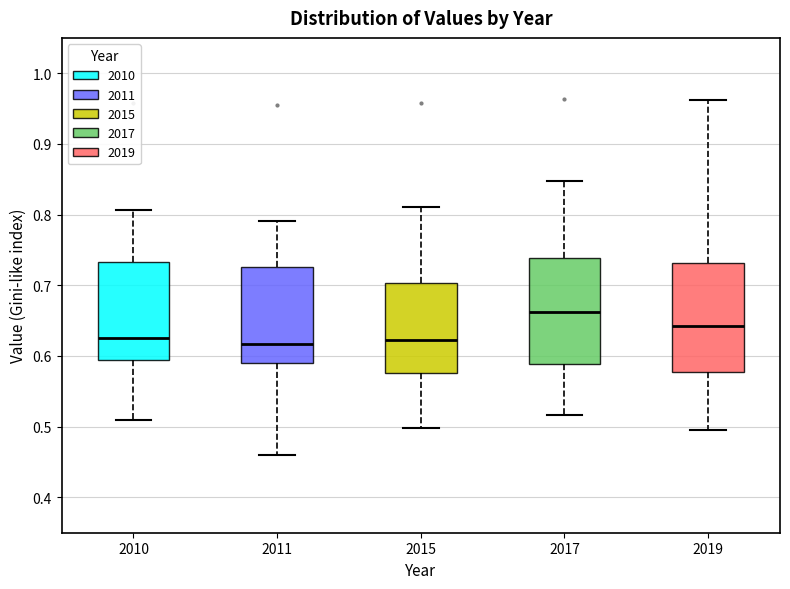

Reading left to right, read every box against the y-axis: the position of its median line, the range the box covers, and the ends of its whiskers. The values are not printed on the chart, so give them approximately, as read against the axis.

2010: median 0.63, box 0.60 to 0.73, whiskers 0.51 to 0.81
2011: median 0.62, box 0.59 to 0.73, whiskers 0.46 to 0.79
2015: median 0.62, box 0.58 to 0.70, whiskers 0.50 to 0.81
2017: median 0.66, box 0.59 to 0.74, whiskers 0.52 to 0.85
2019: median 0.64, box 0.58 to 0.73, whiskers 0.50 to 0.96